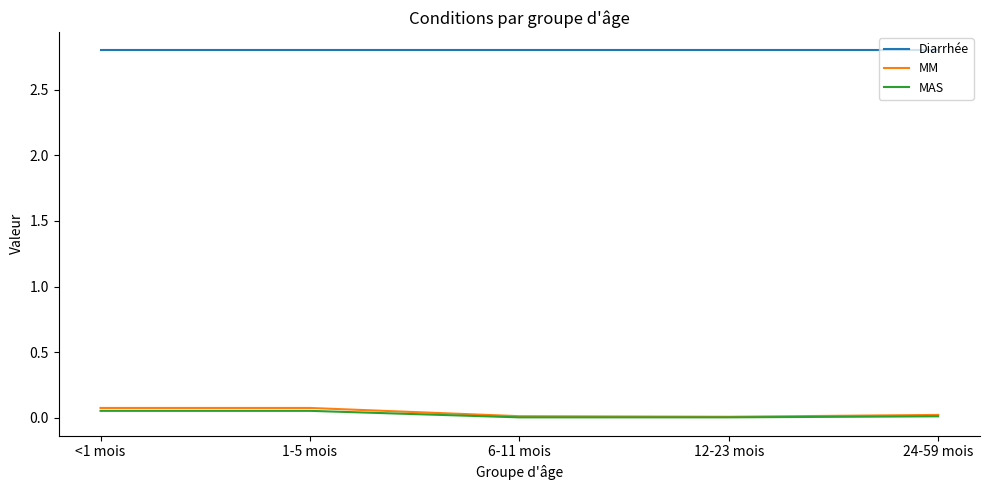

What are all the series names shown in the legend?

Diarrhée, MM, MAS